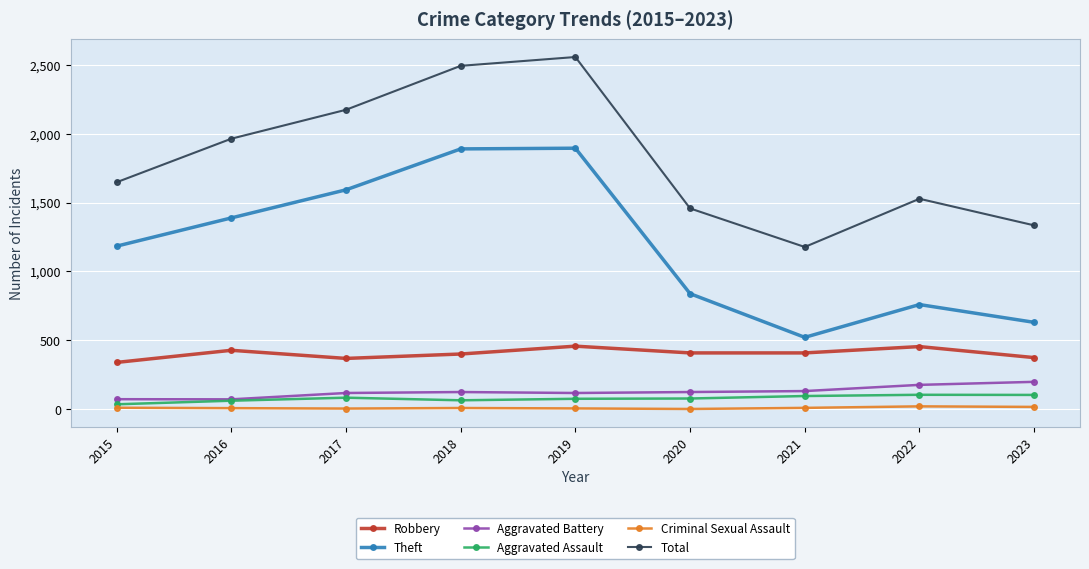

True or false: Criminal Sexual Assault has more than 0 points higher than both neighbors.

True